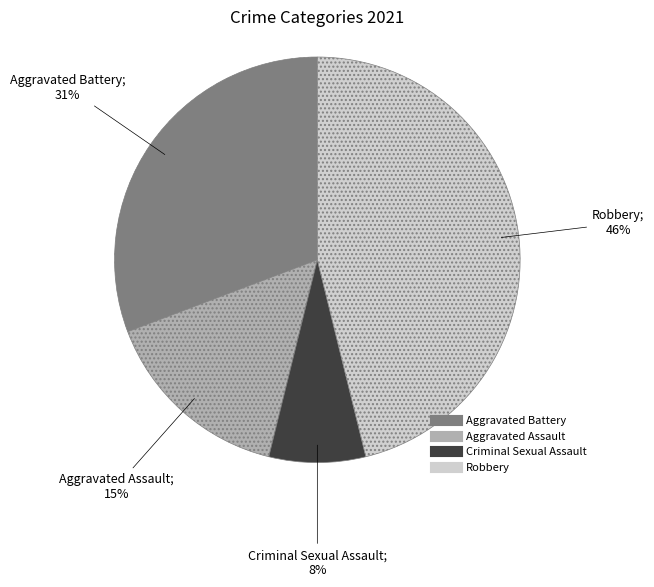

Is Aggravated Assault the majority of the pie?

No